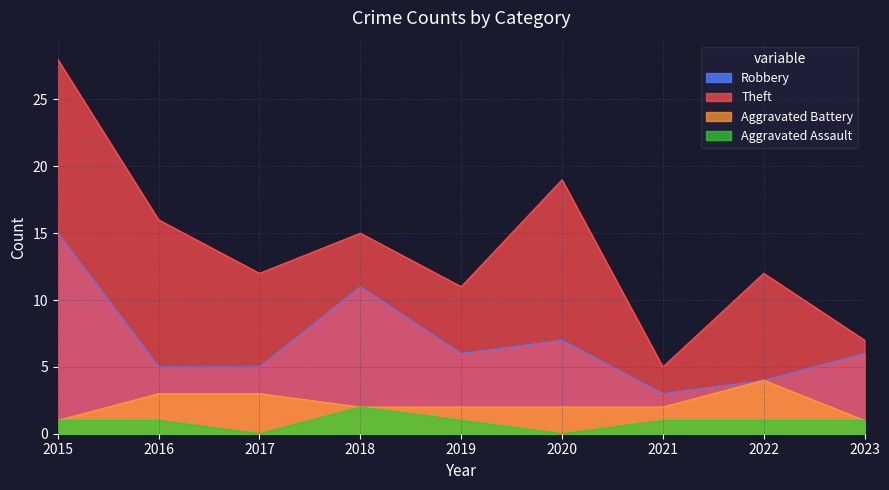

What is the sum of the Aggravated Assault values at 2018 and 2017?

2